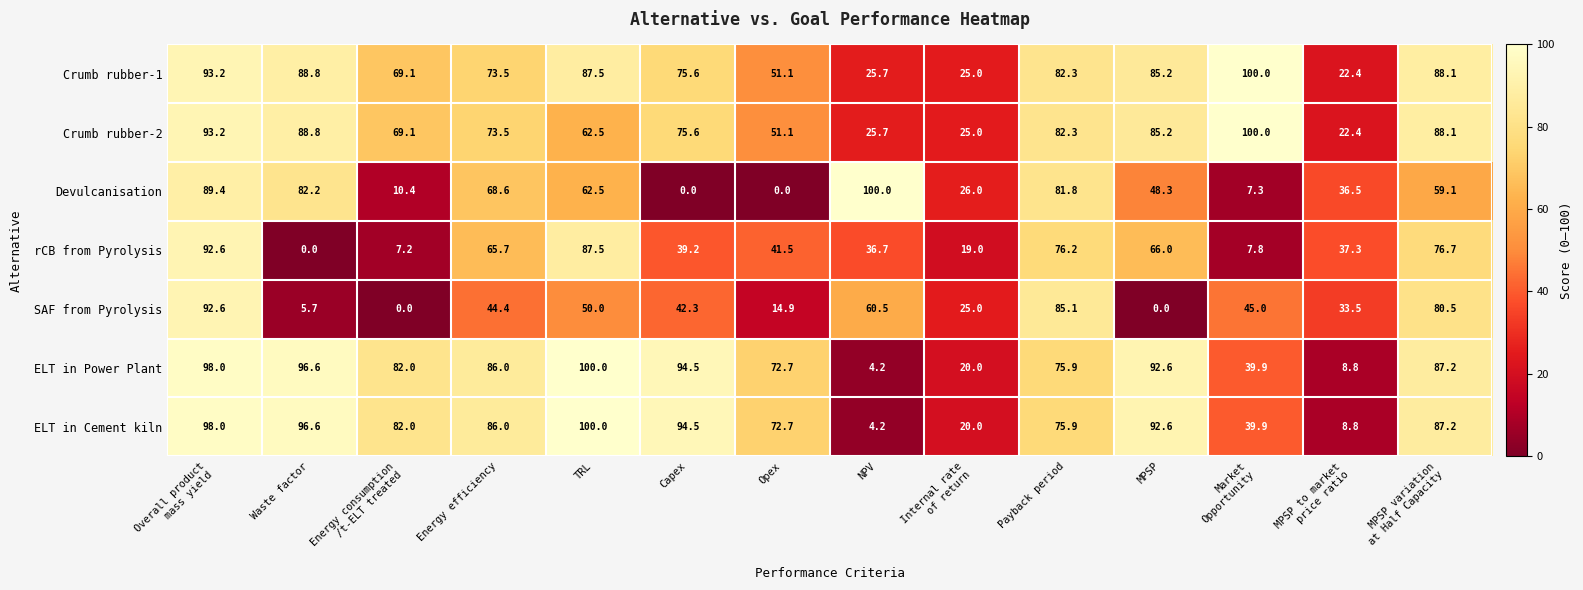

What is the total value across all series at MPSP?

469.9